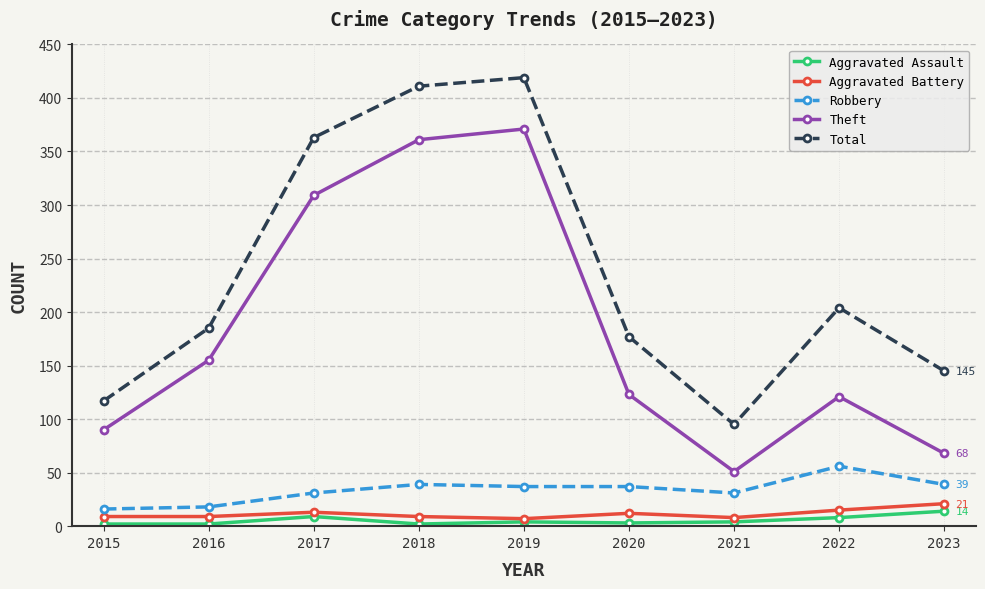

What is the approximate value of Theft at 2022?

121